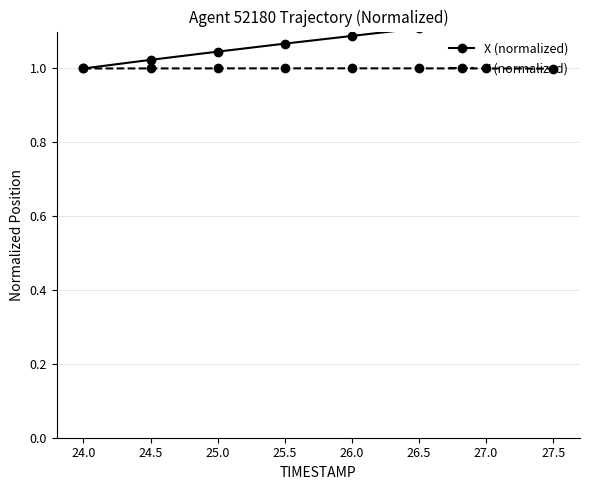

True or false: X (normalized) has more than 1 interior local peaks.

False